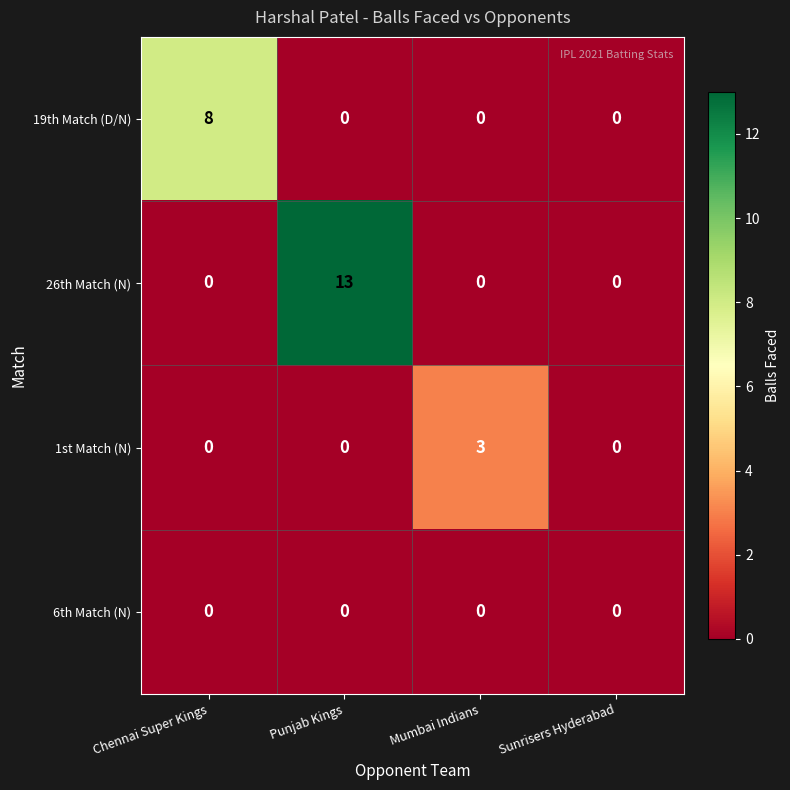

What is the greatest value displayed?

13